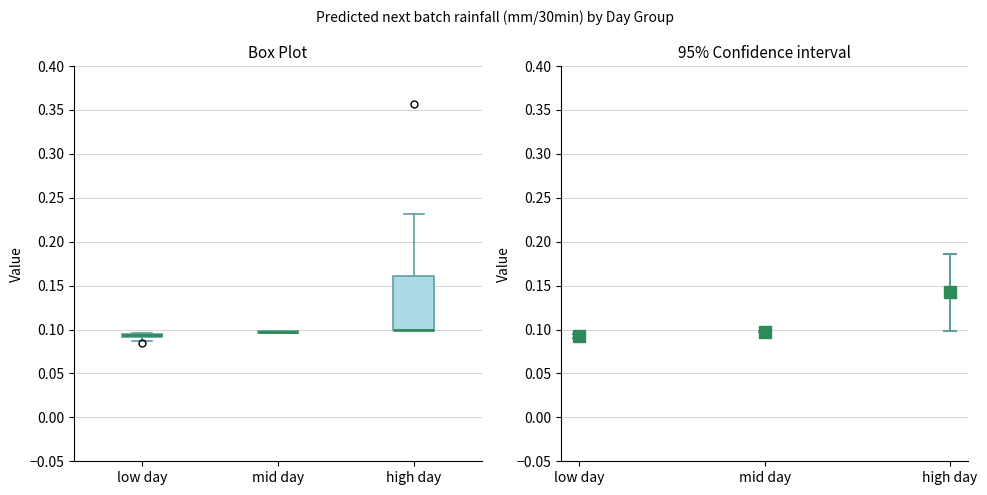

Which box is the tallest, from its lower edge to its upper edge?

high day